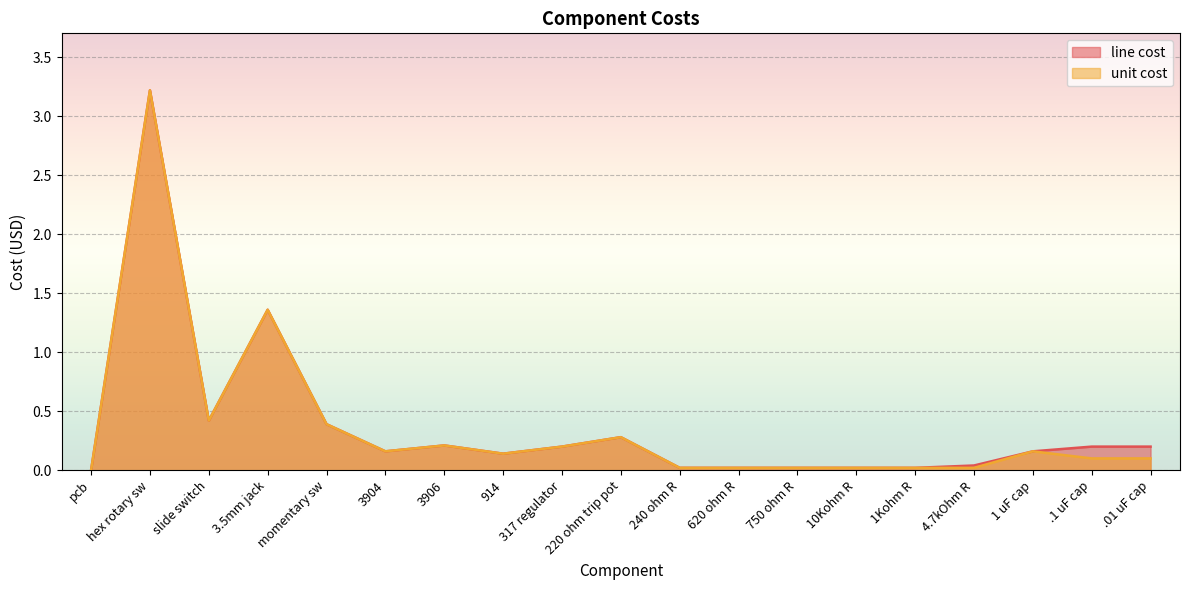

How many interior local valleys does the line cost series have?

3